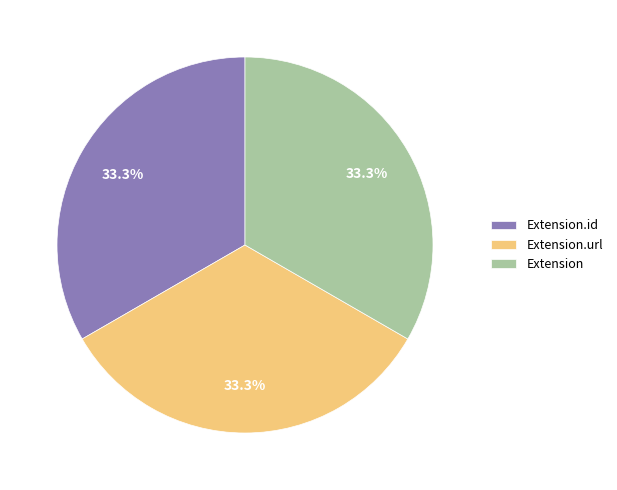

What is the total percentage of Extension.id and Extension?

66.7%